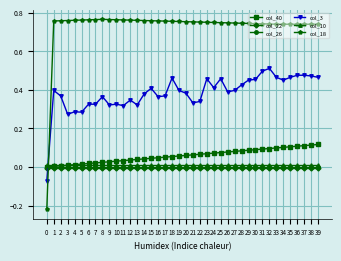

True or false: col_26 has a value of -0.0 at 35.

True